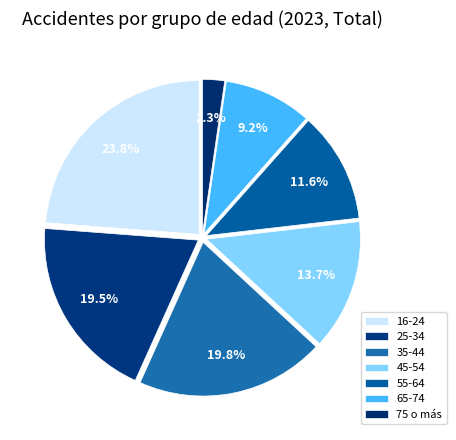

Is there any slice that represents more than half of the pie?

No